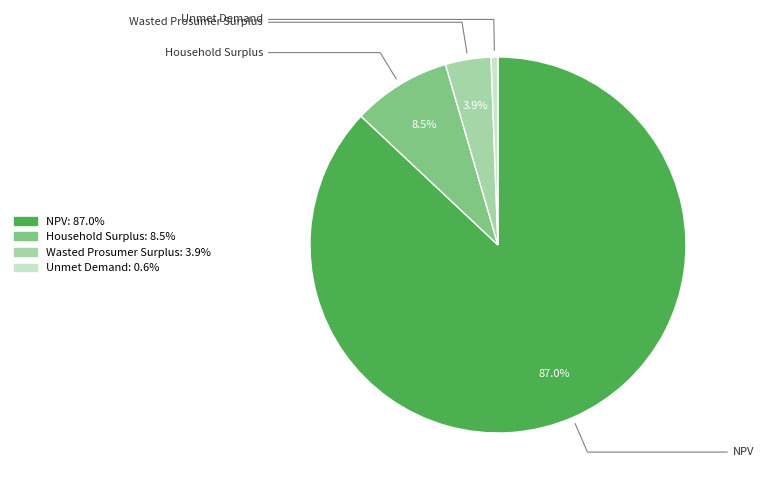

Does any single category account for the majority?

Yes